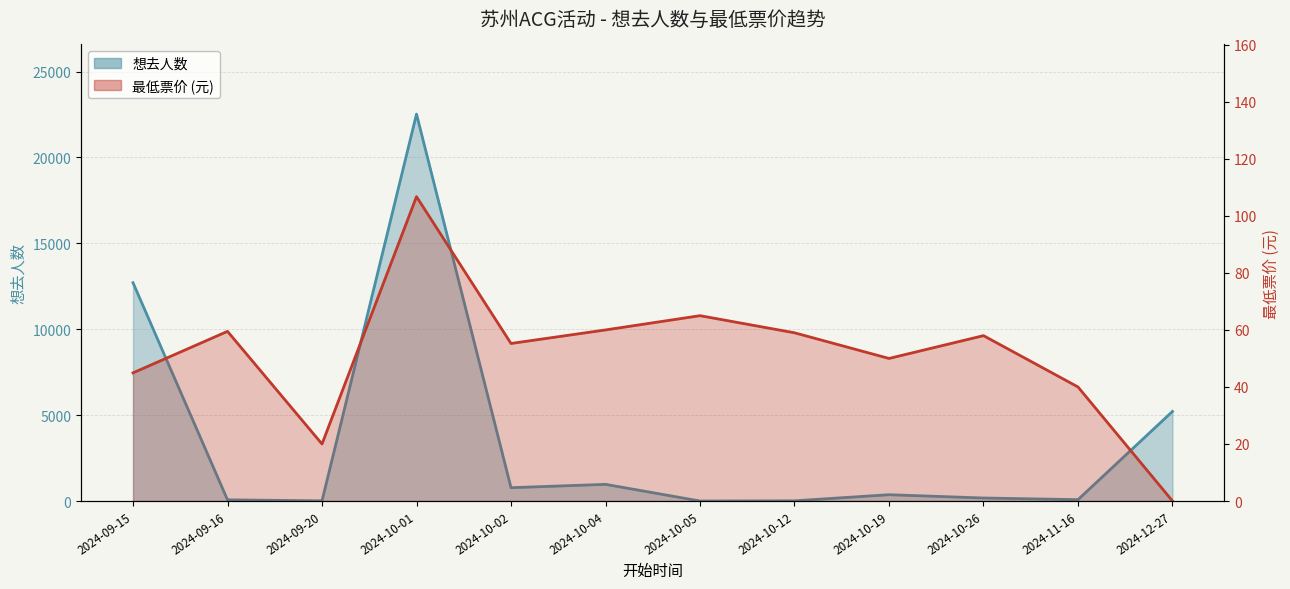

Which series has the largest range (max minus min)?

想去人数